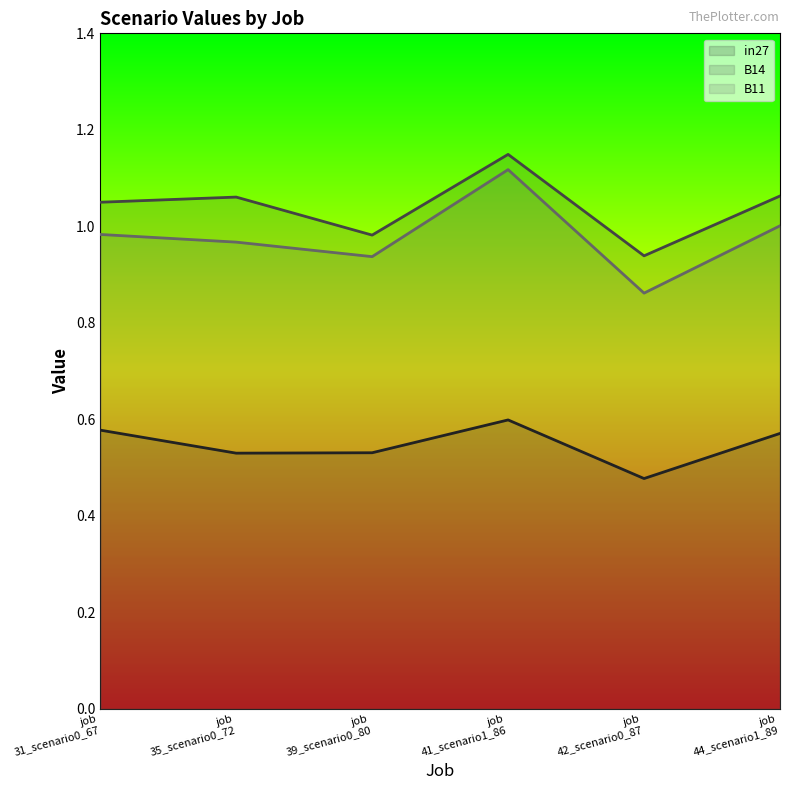

Which series has the largest range (max minus min)?

B11